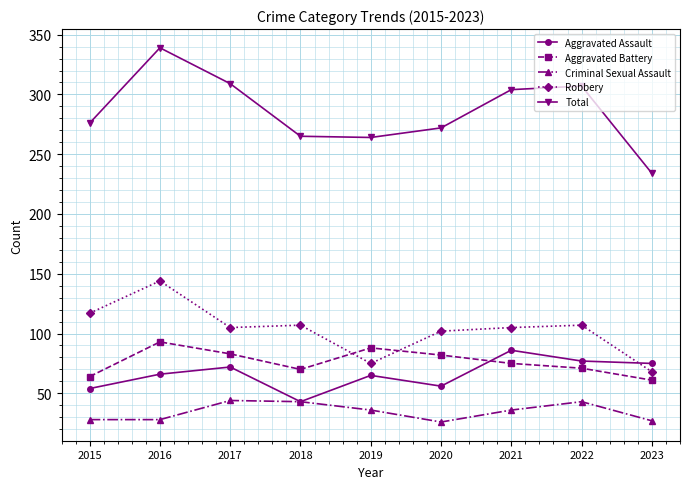

Which category has the highest value in the Total series?

2016